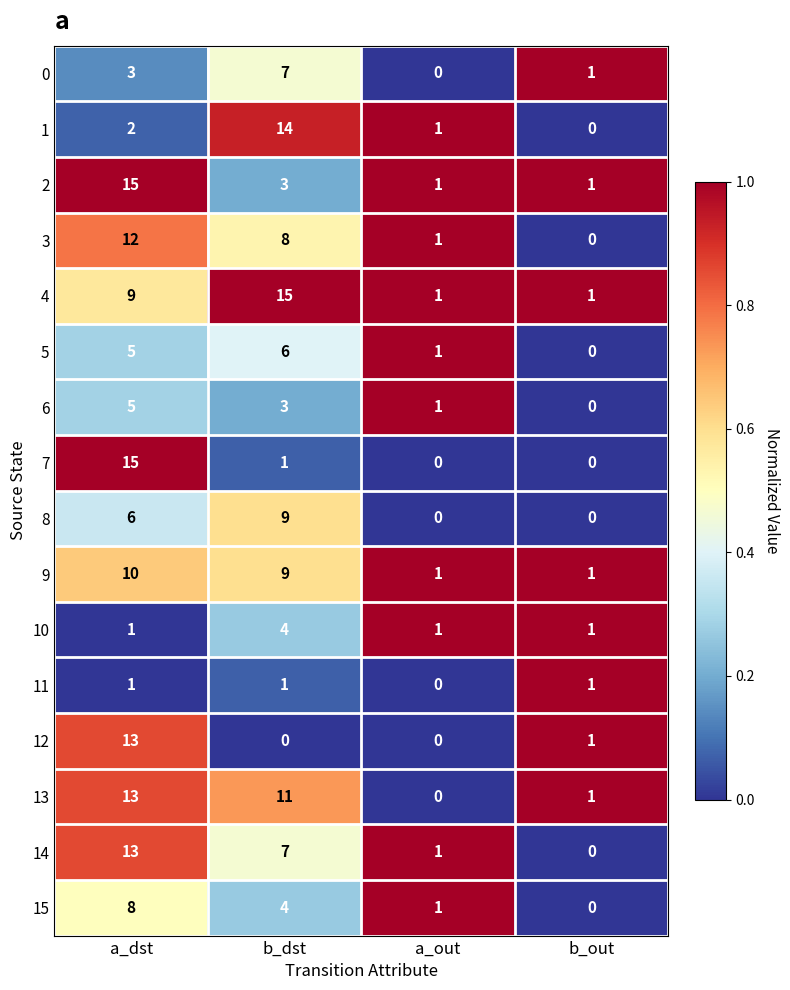

Rank the categories by 5 value from highest to lowest.

b_dst, a_dst, a_out, b_out